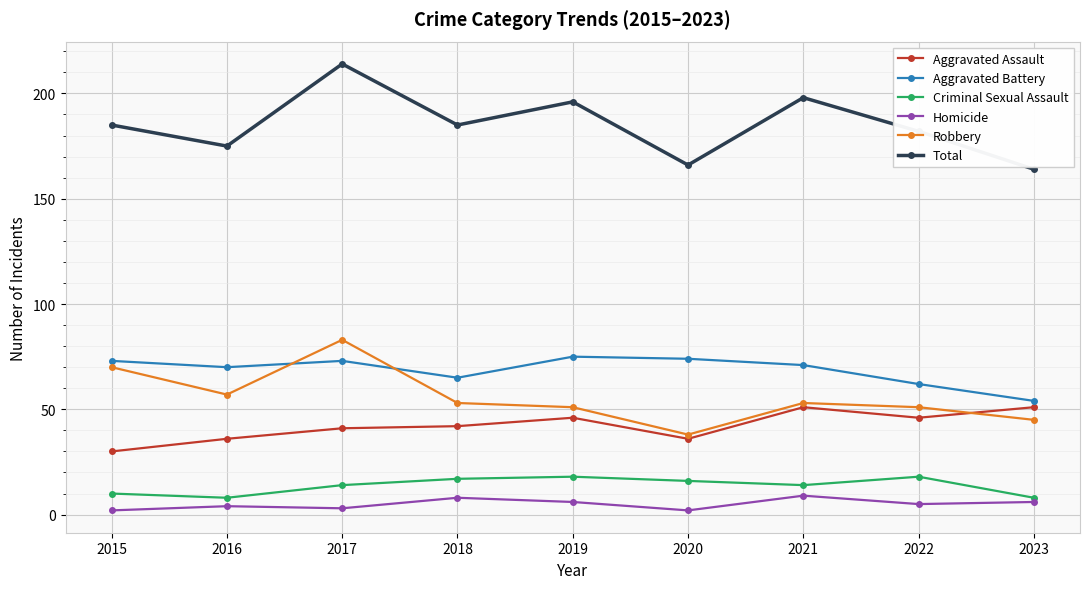

True or false: Robbery and Criminal Sexual Assault cross at least once.

False